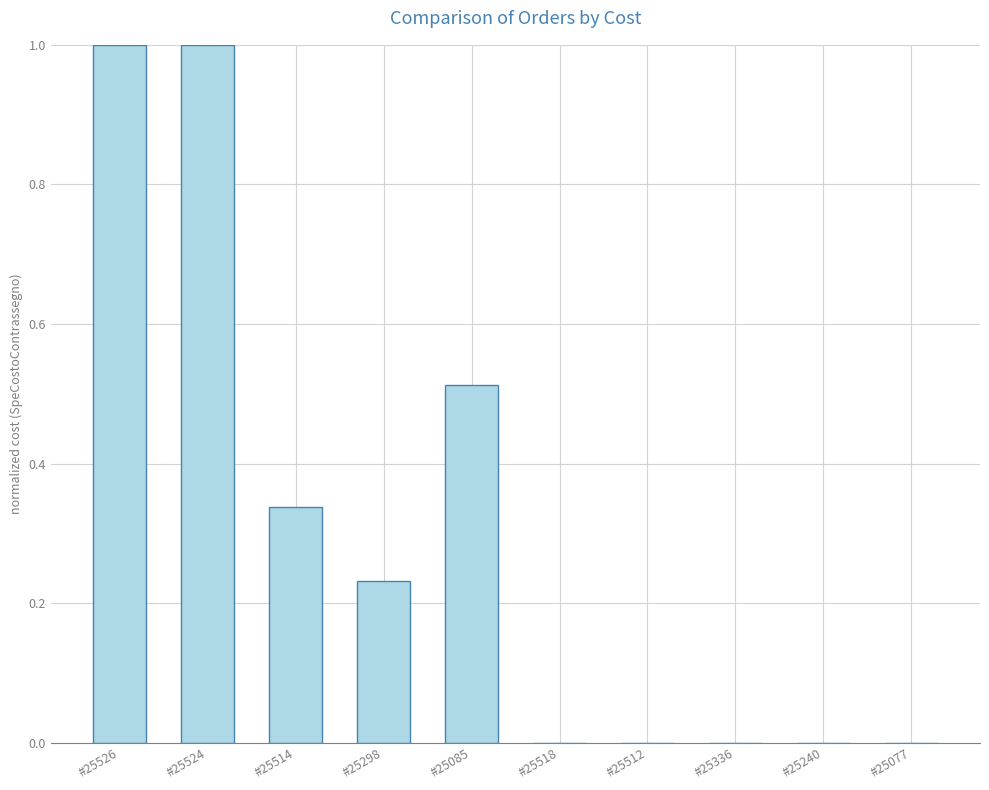

What is the sum of all values?

3.1